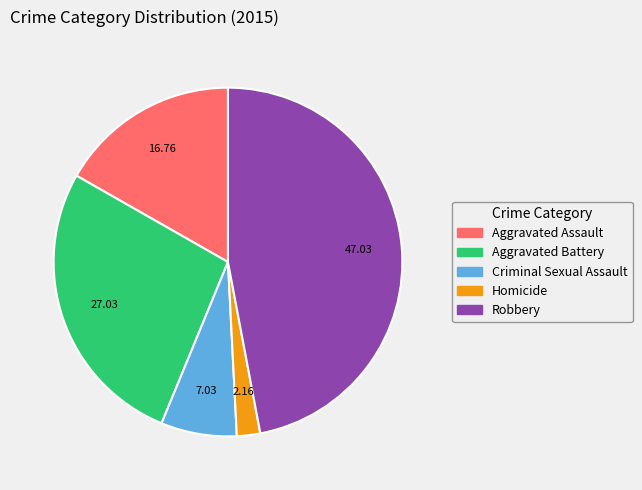

Combined, do Robbery and Criminal Sexual Assault account for over 50%?

Yes